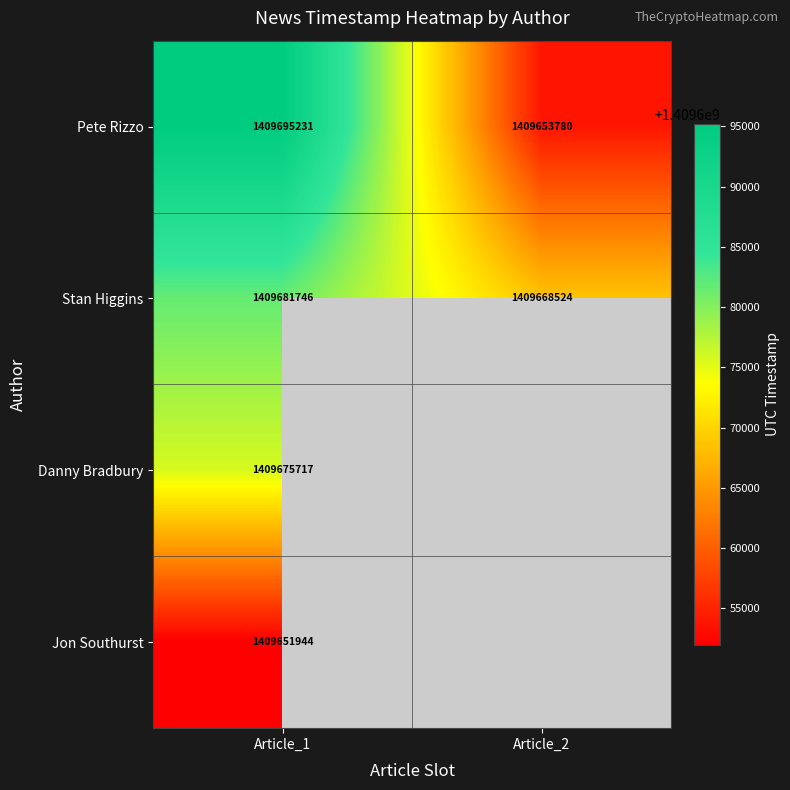

What is the greatest value displayed?

1409695231.0